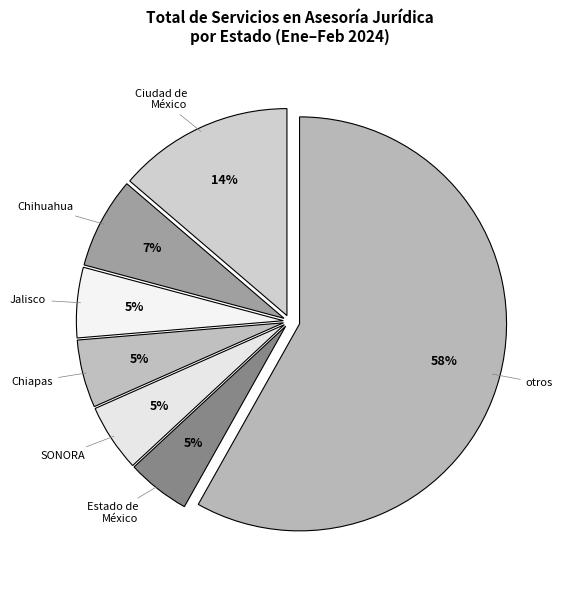

Between Ciudad de México and Chihuahua, which is larger?

Ciudad de México